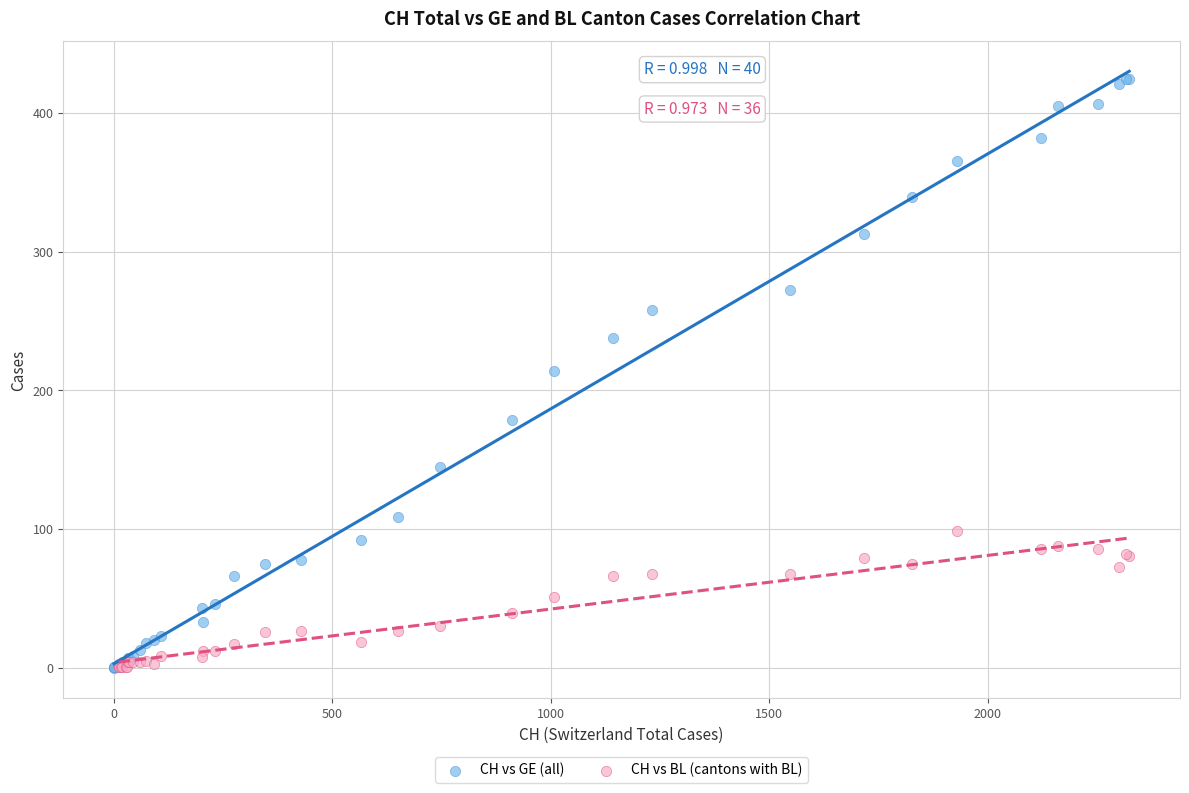

Which series reaches the maximum Y coordinate?

CH vs GE (all)